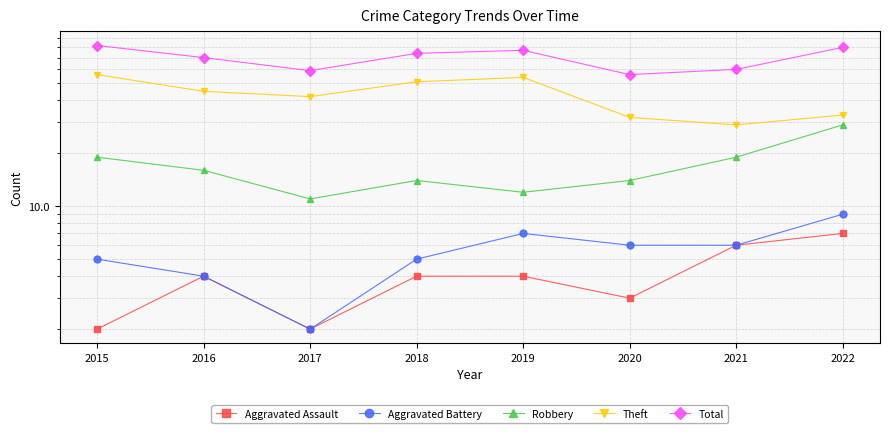

Reading left to right, what are all the values shown in this chart?

Aggravated Assault: 2	4	2	4	4	3	6	7
Aggravated Battery: 5	4	2	5	7	6	6	9
Robbery: 19	16	11	14	12	14	19	29
Theft: 56	45	42	51	54	32	29	33
Total: 82	70	59	74	77	56	60	80